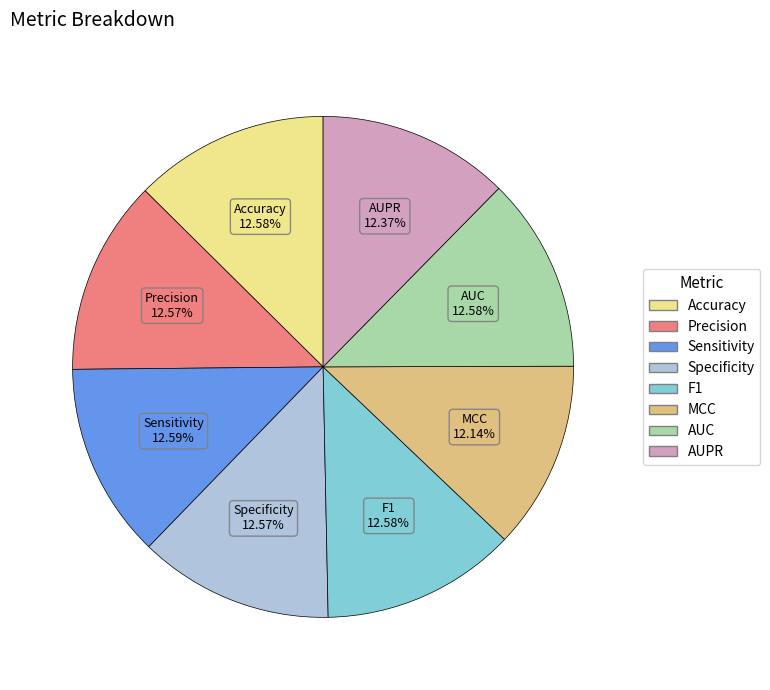

How many segments does this pie chart have?

8